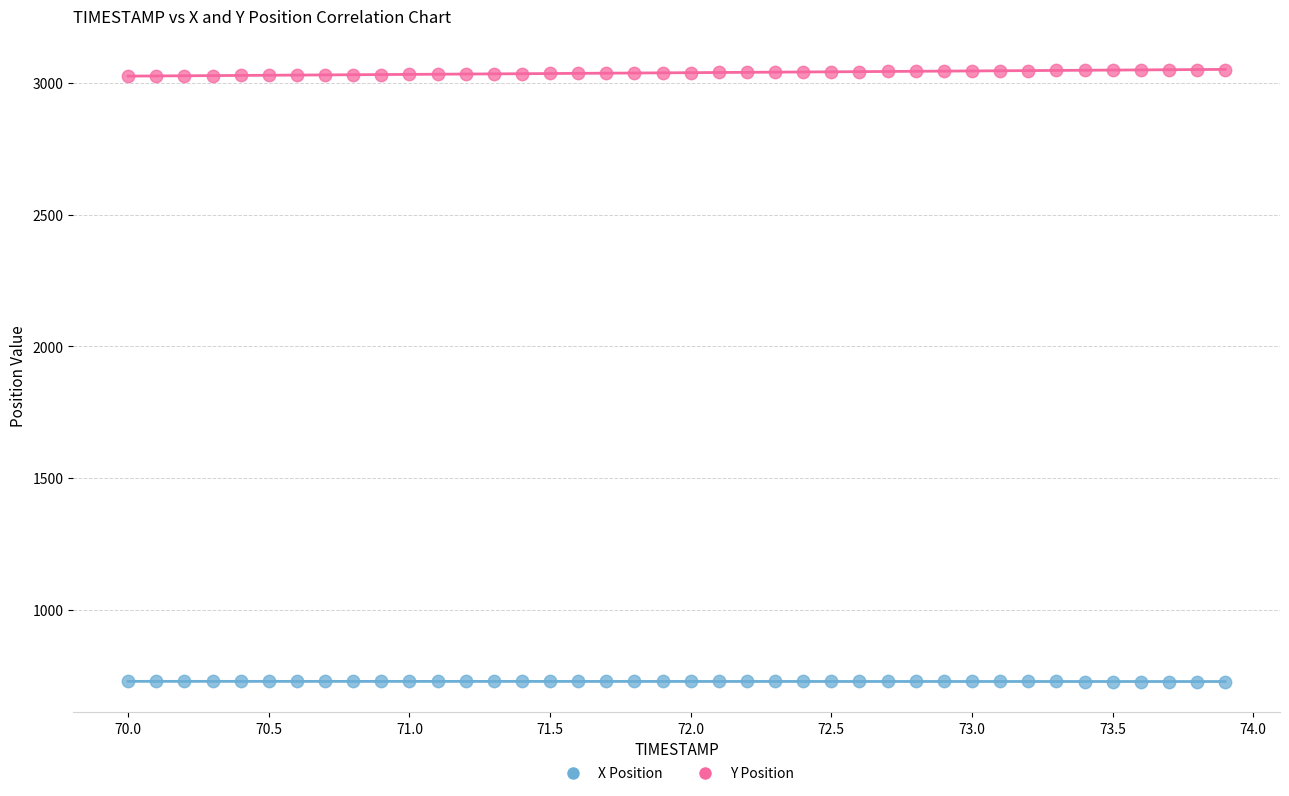

Which series reaches the maximum Y coordinate?

Y Position